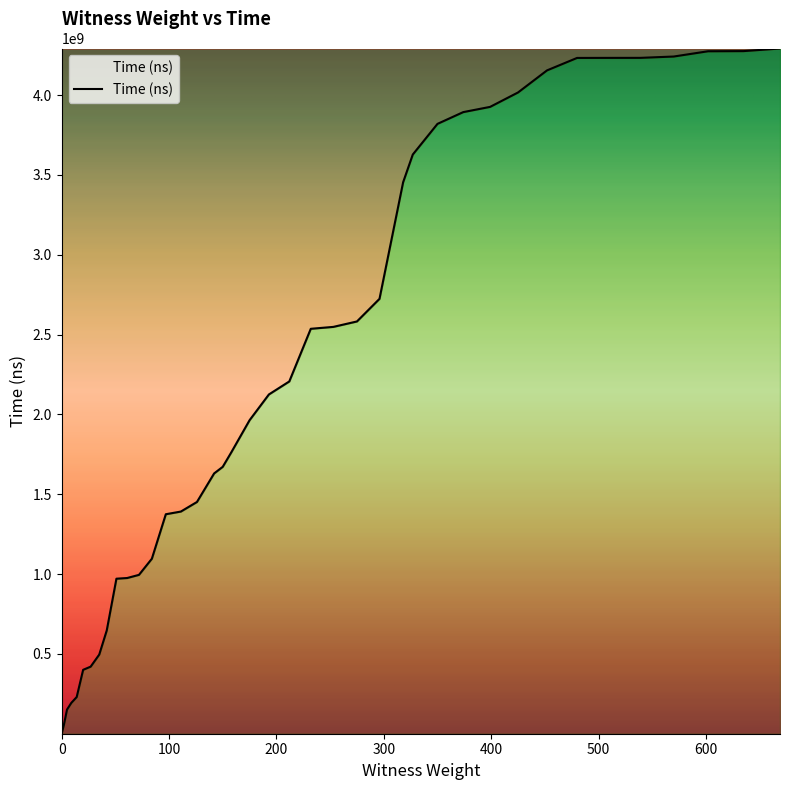

What is the maximum value shown in the chart?

4292089800